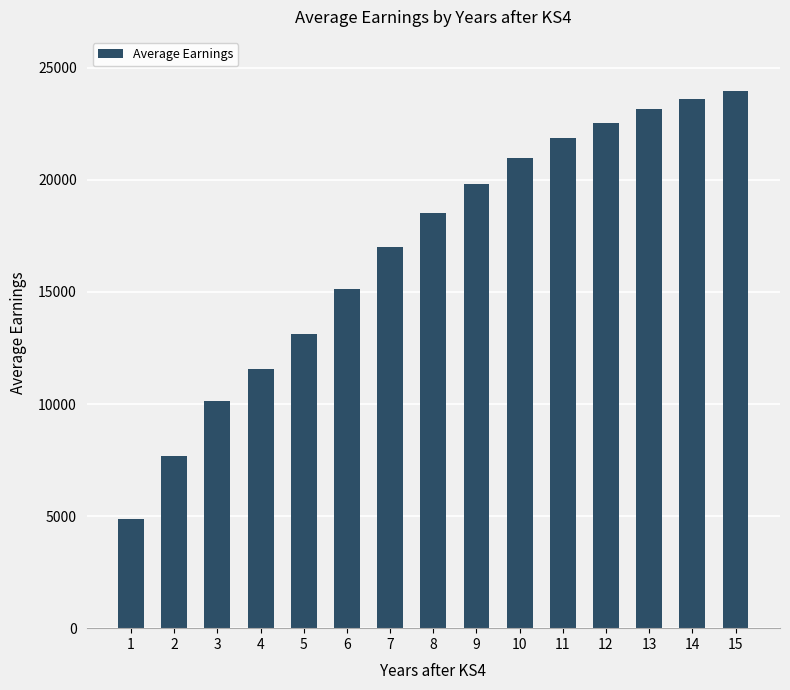

List the labels in order of value, largest first.

15, 14, 13, 12, 11, 10, 9, 8, 7, 6, 5, 4, 3, 2, 1